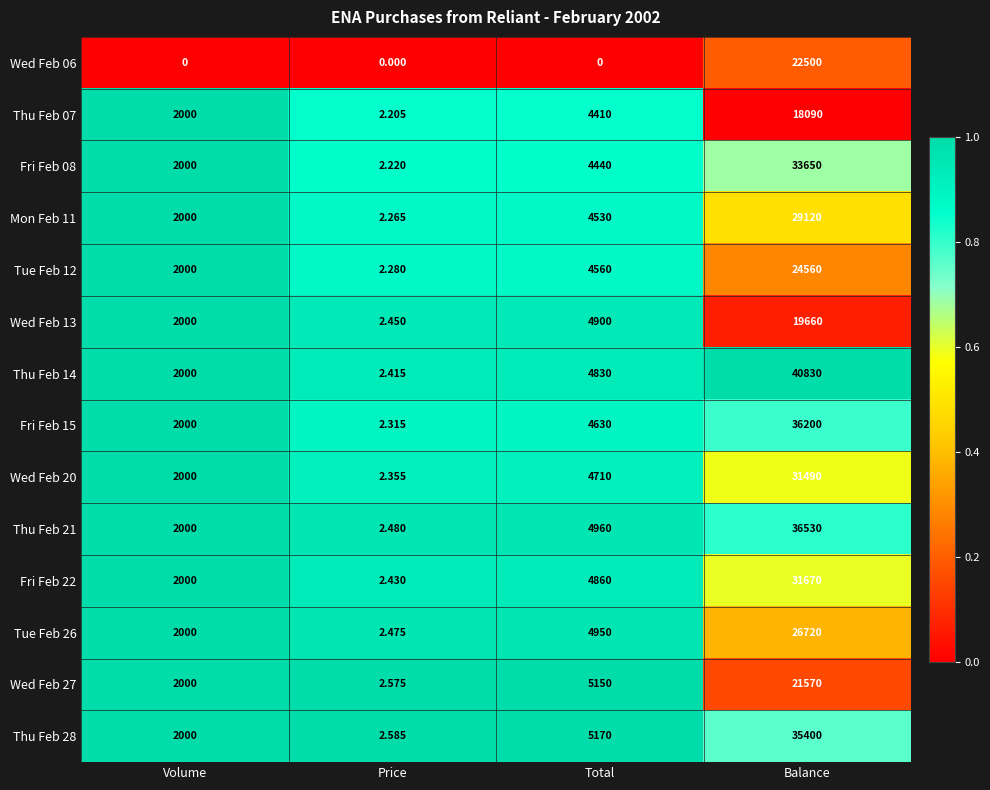

Rank the categories by Fri Feb 08 value from lowest to highest.

Price, Volume, Total, Balance